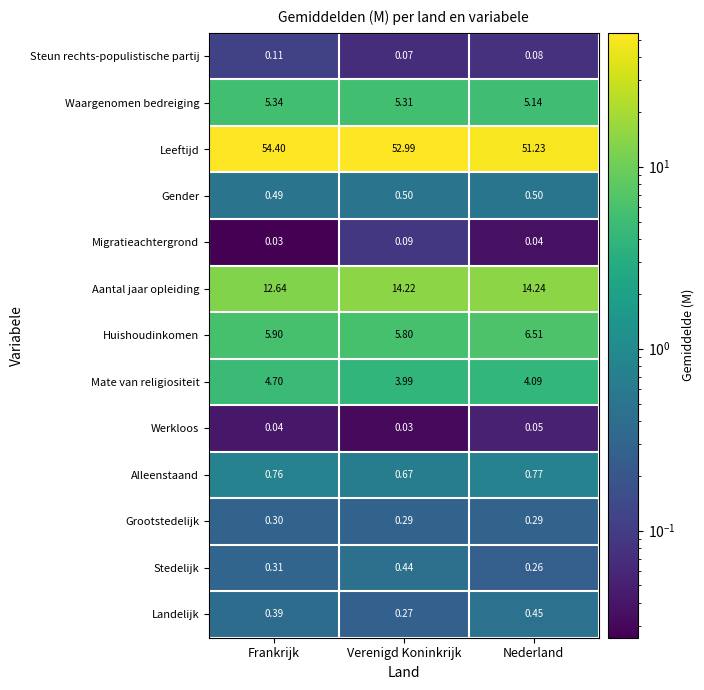

Which series changed the most between Verenigd Koninkrijk and Nederland?

Leeftijd